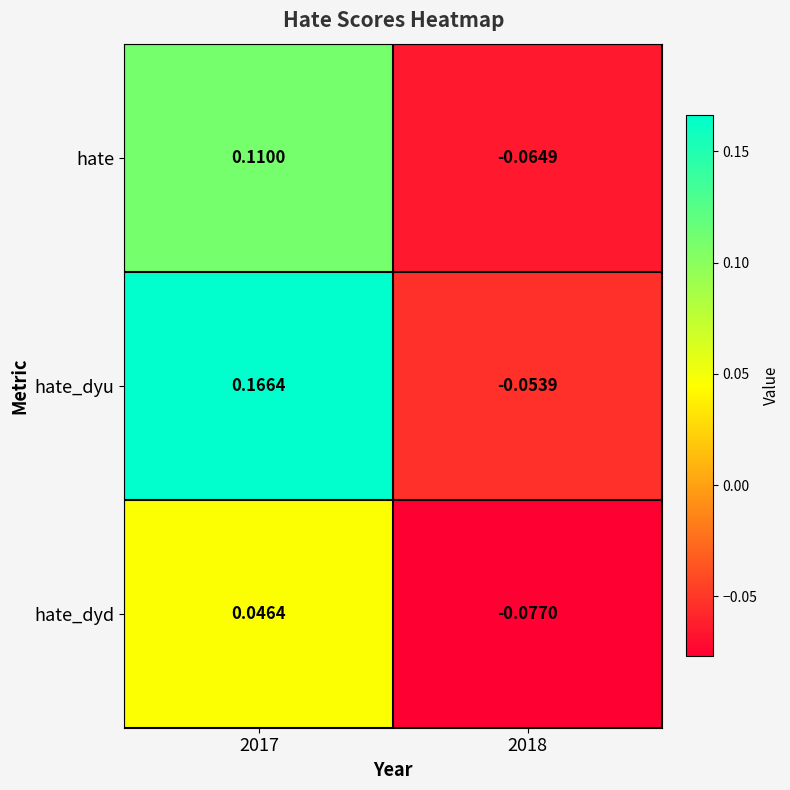

Which series has the widest spread of values?

hate_dyu